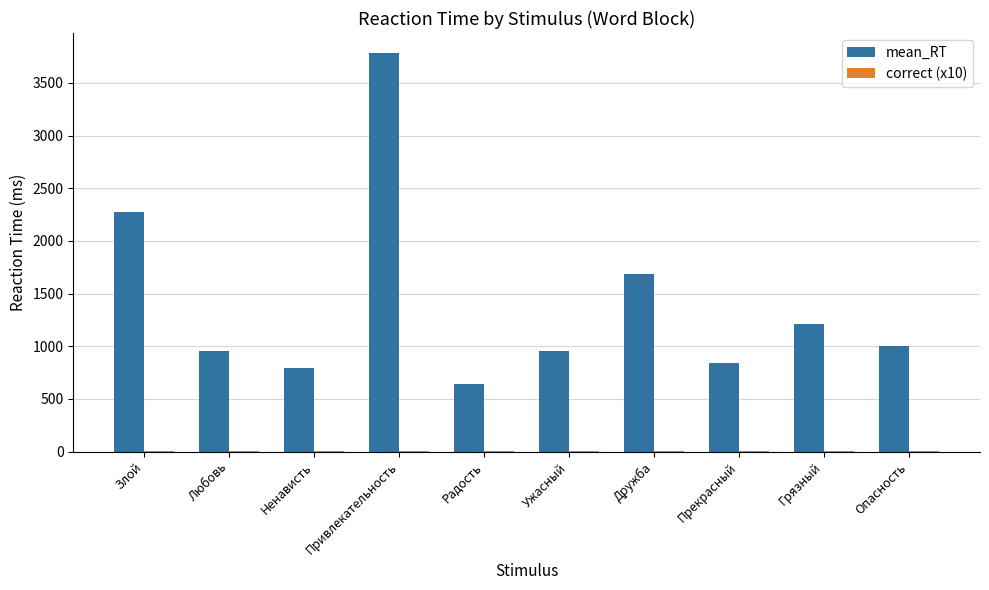

At which category is the sum across all series the highest?

Привлекательность